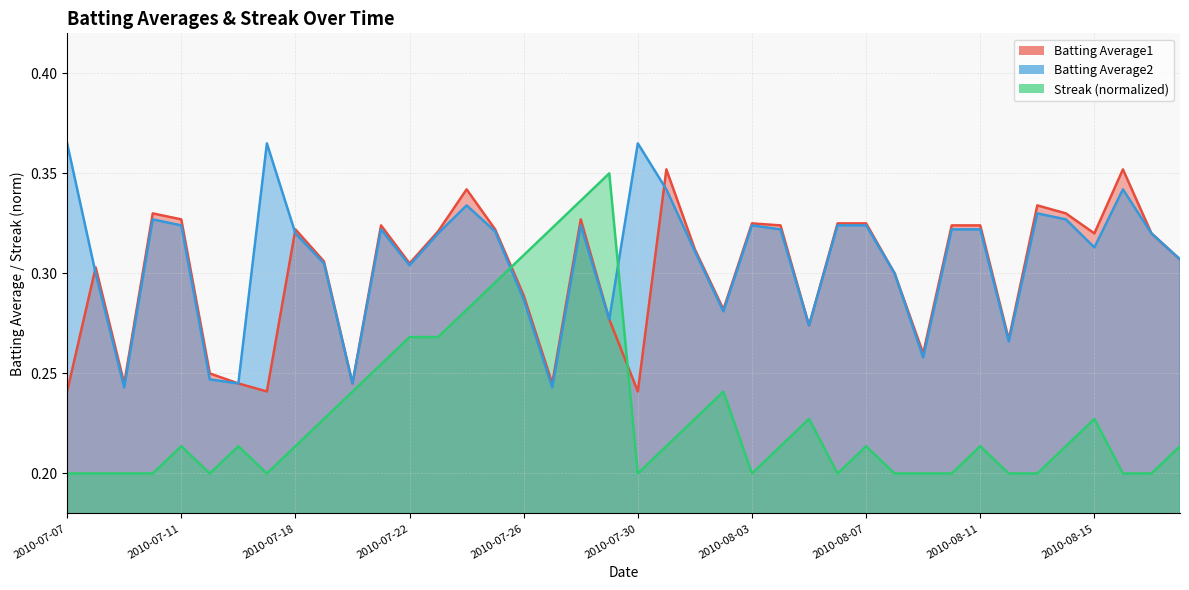

At which category does Batting Average1 reach its first local peak?

2010-07-08